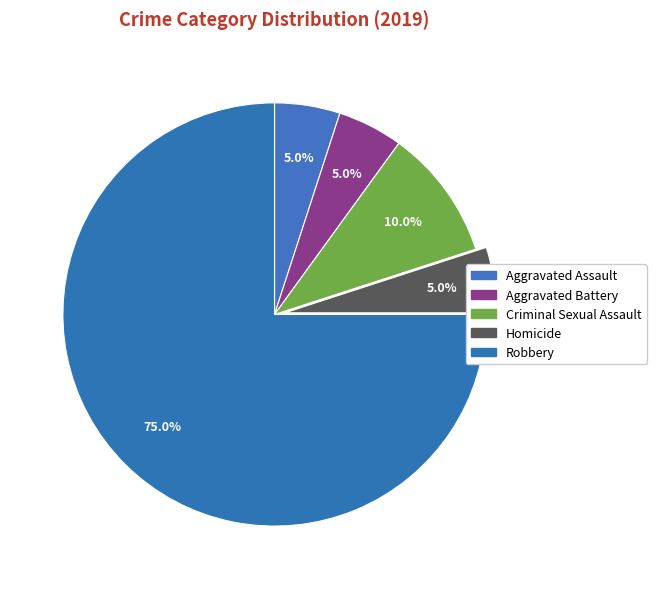

Combined, do Criminal Sexual Assault and Aggravated Assault account for over 50%?

No